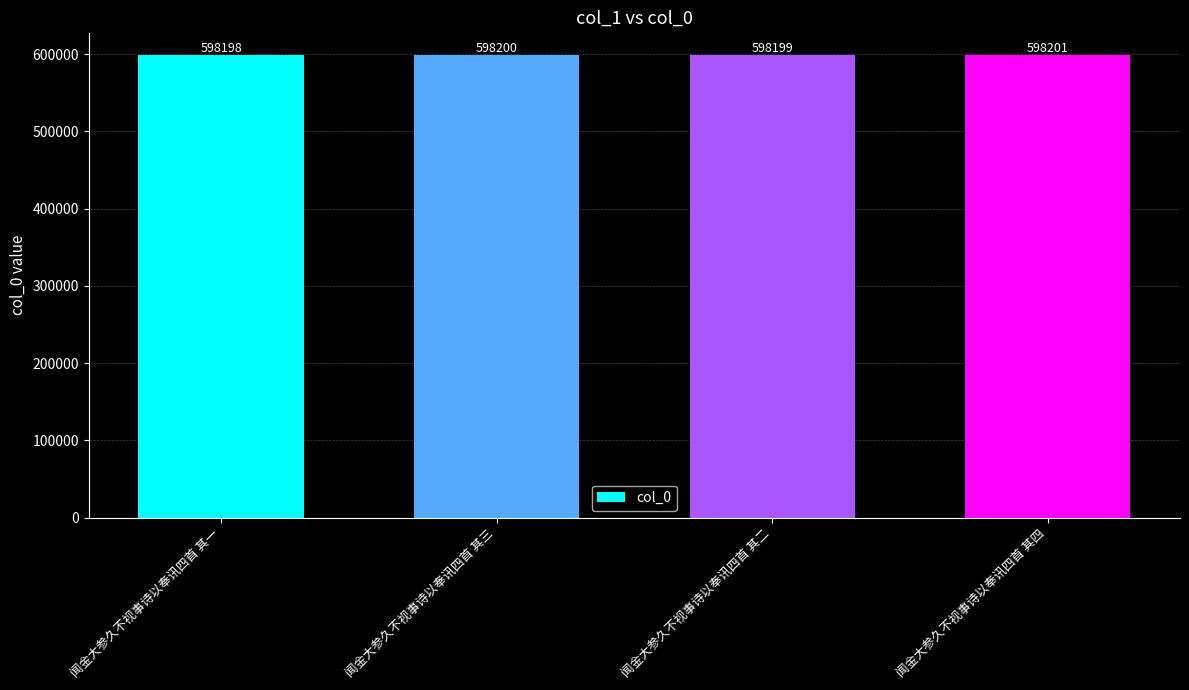

Is it true that the value at 闻金大参久不视事诗以奉讯四首 其二 is 391278?

False